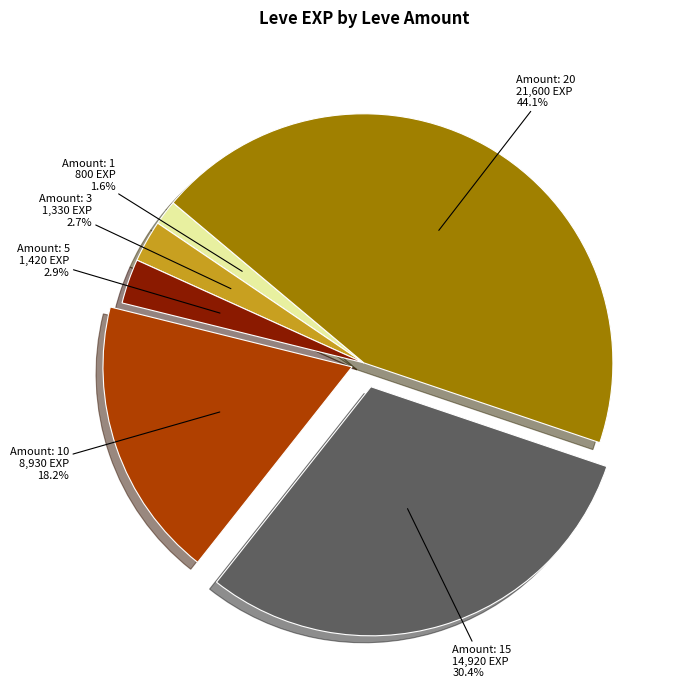

Is there any slice that represents more than half of the pie?

No